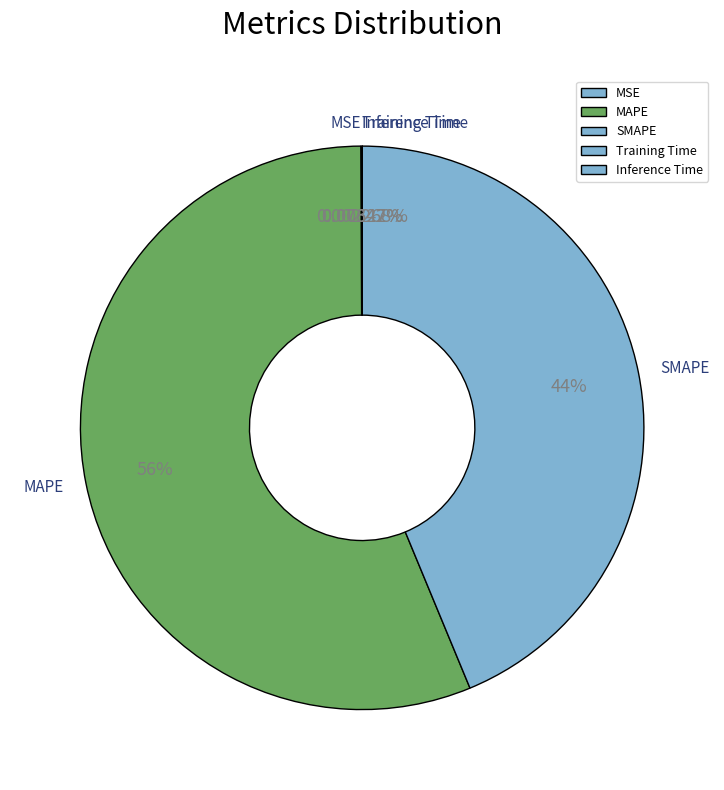

To the nearest percent, what is the combined percentage of SMAPE and MAPE?

100%